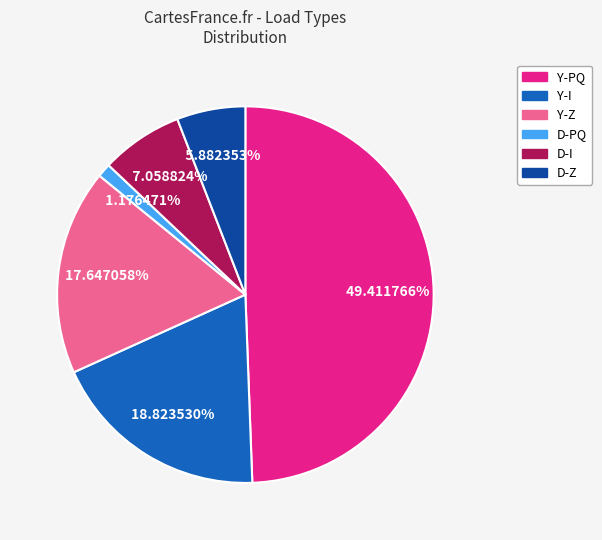

Rank the categories by value from lowest to highest.

D-PQ, D-Z, D-I, Y-Z, Y-I, Y-PQ